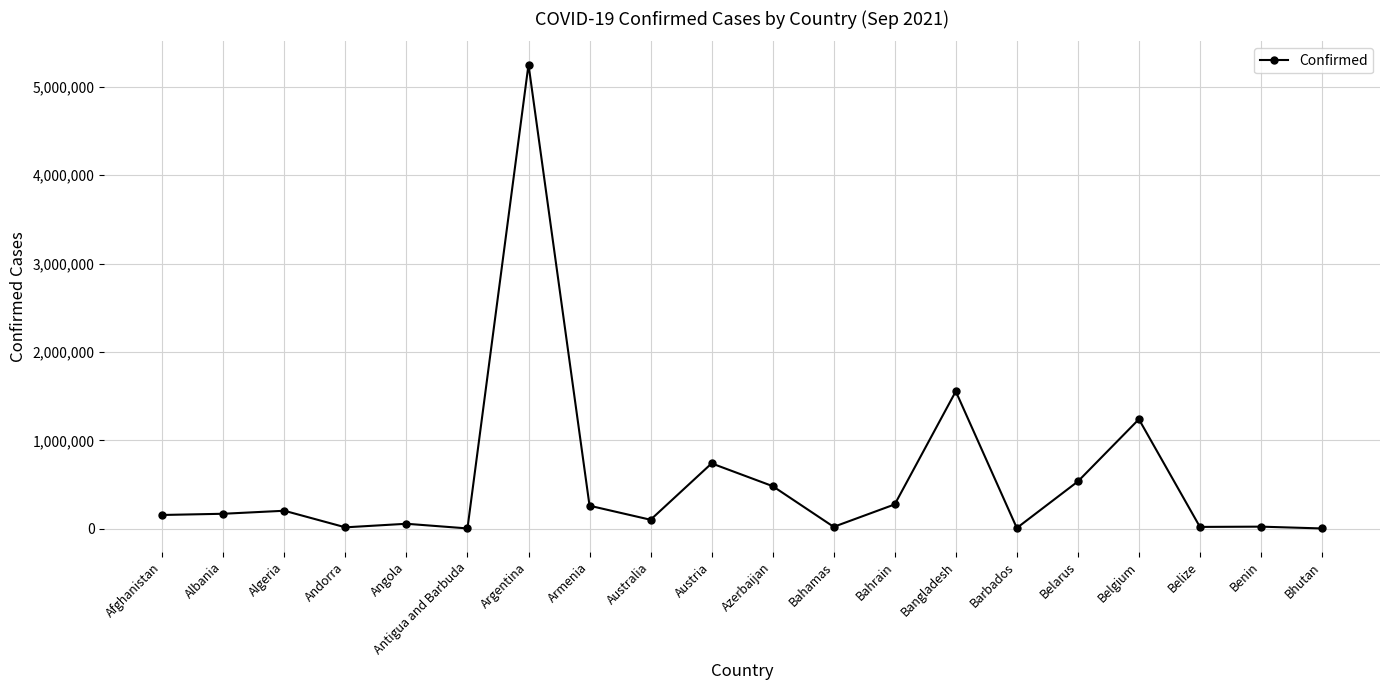

What is the label of the 10th point from the right?

Azerbaijan